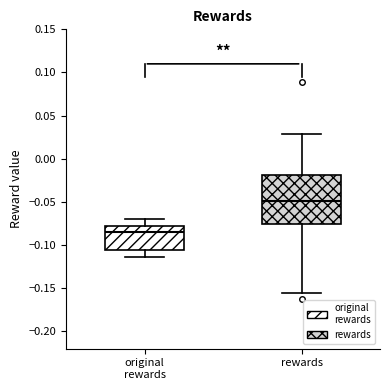

Where is the lower edge of the box for rewards on the y-axis? The values are not printed on the chart, so give them approximately, as read against the axis.

-0.075